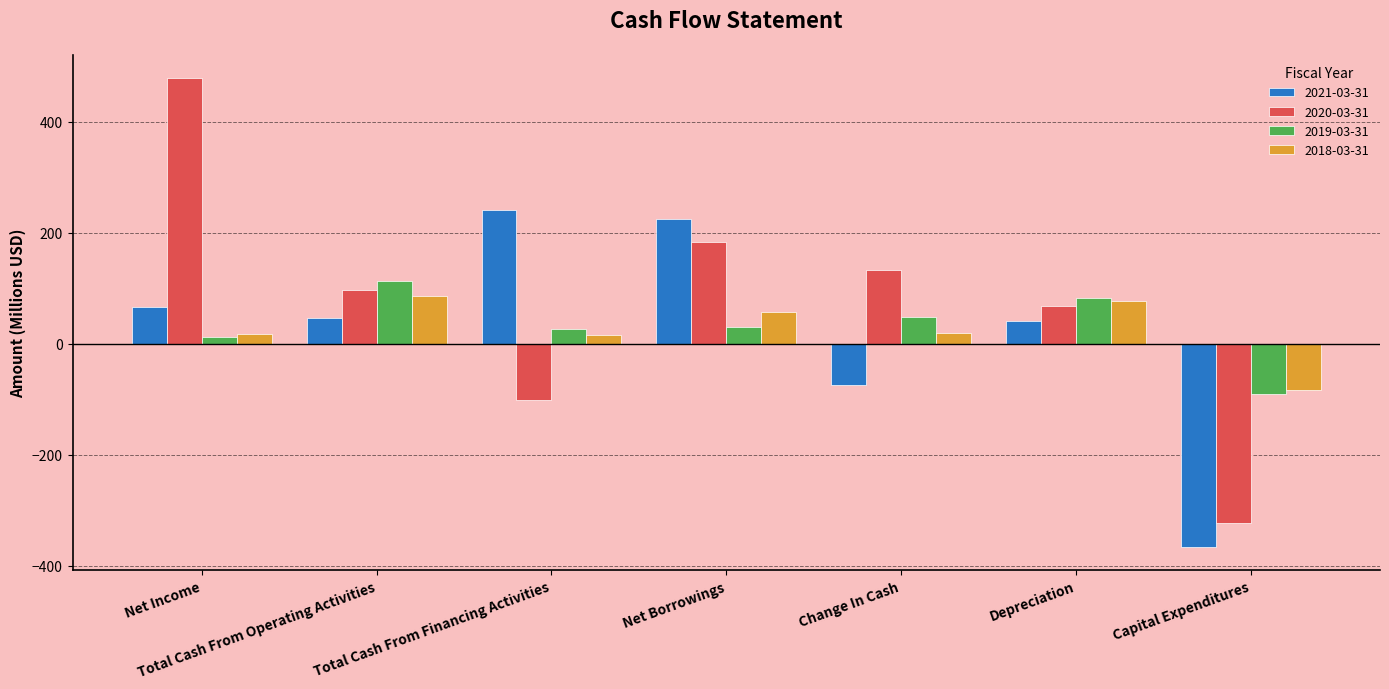

Which series has the largest range (max minus min)?

2020-03-31